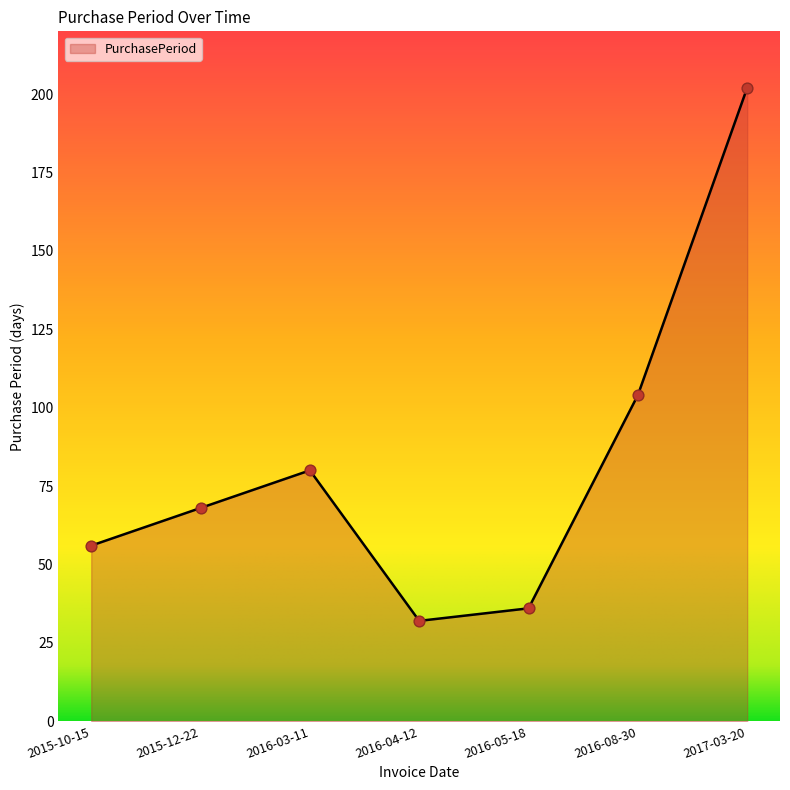

What is the change in value from 2015-12-22 to 2016-08-30?

+36